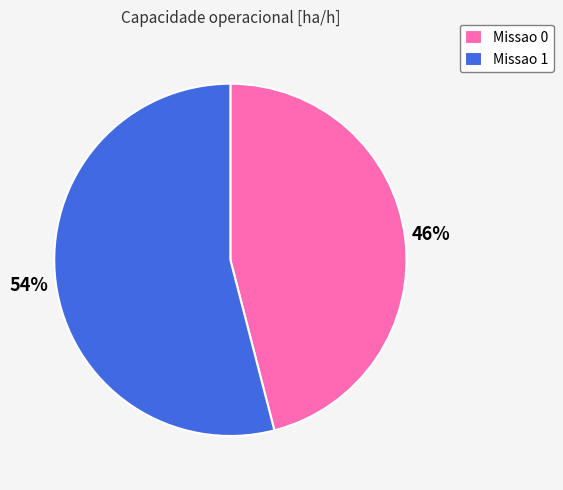

To the nearest percent, what is the average slice percentage?

50%